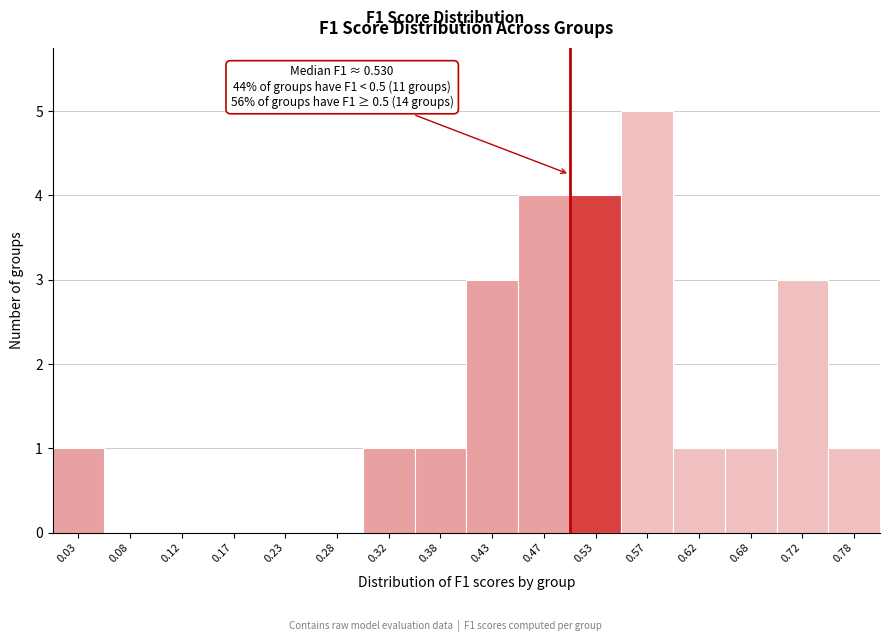

Over which range of the x-axis is the bar tallest?

0.55 to 0.60